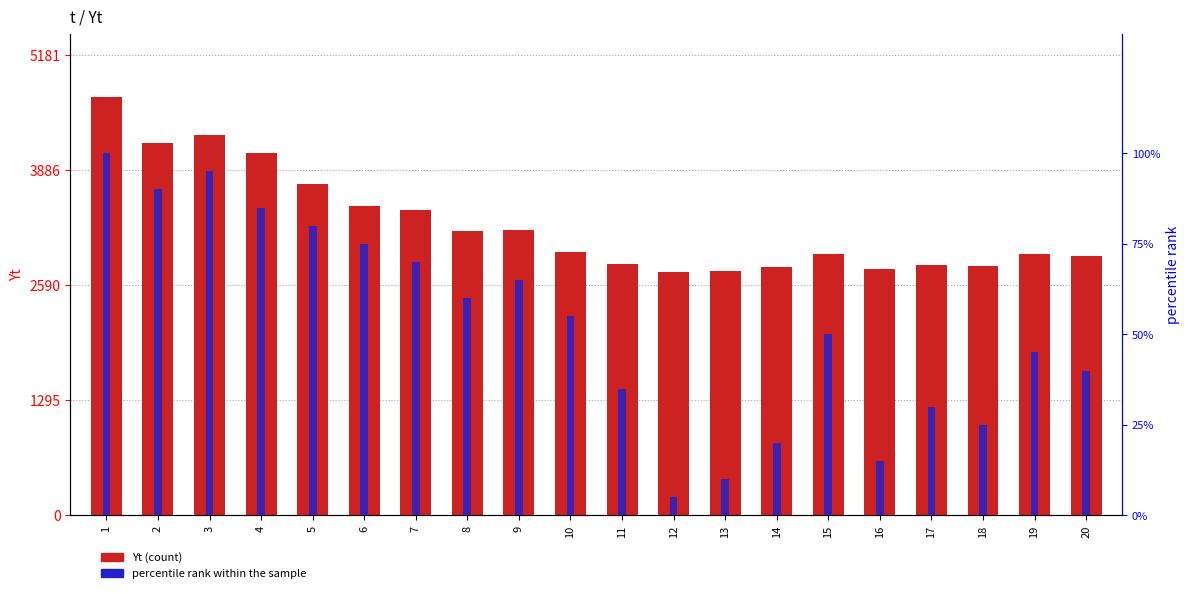

How many bars are there in total?

40